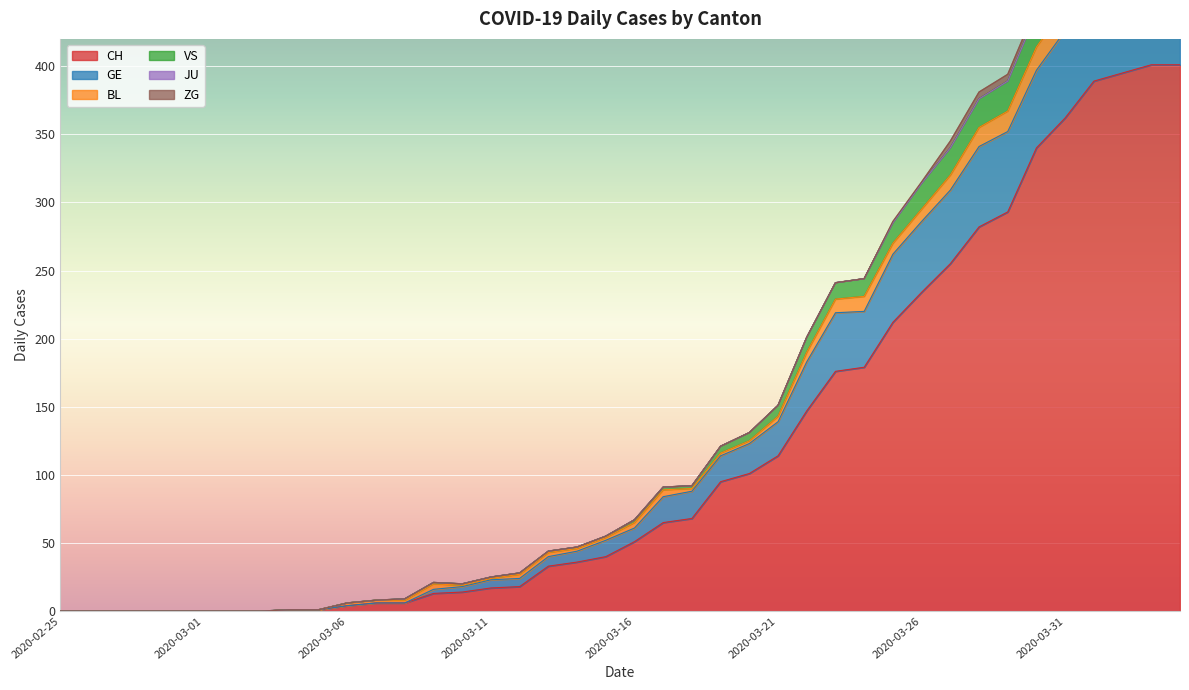

True or false: VS and GE cross at least once.

False